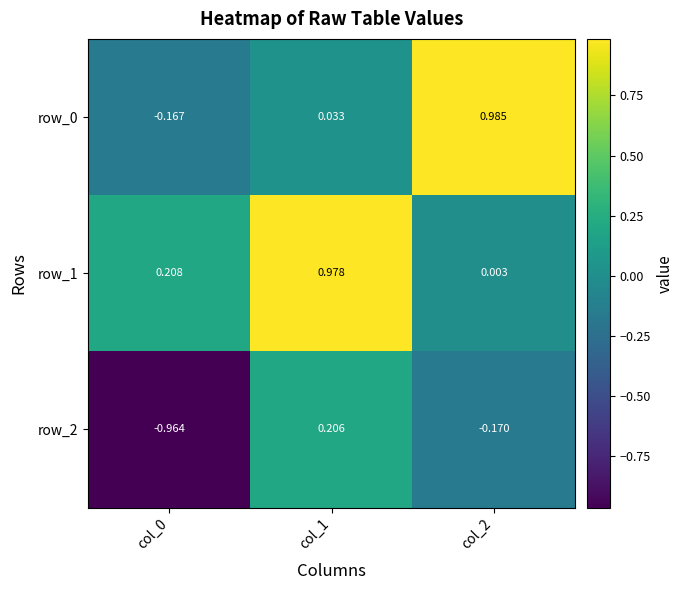

Is the value of row_2 at col_2 greater than the value of row_0 at col_1?

No